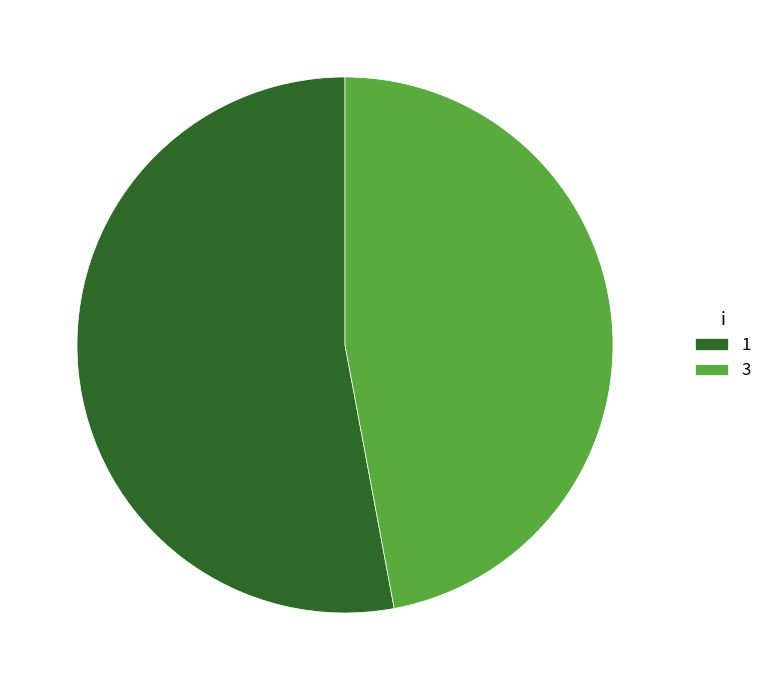

True or false: 1 accounts for 65% of the total.

False